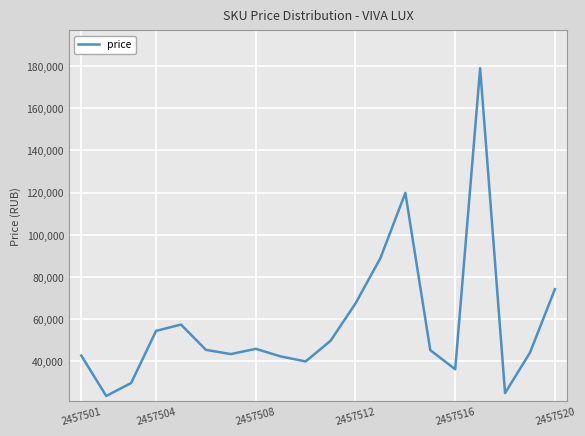

What is the maximum value shown in the chart?

179000